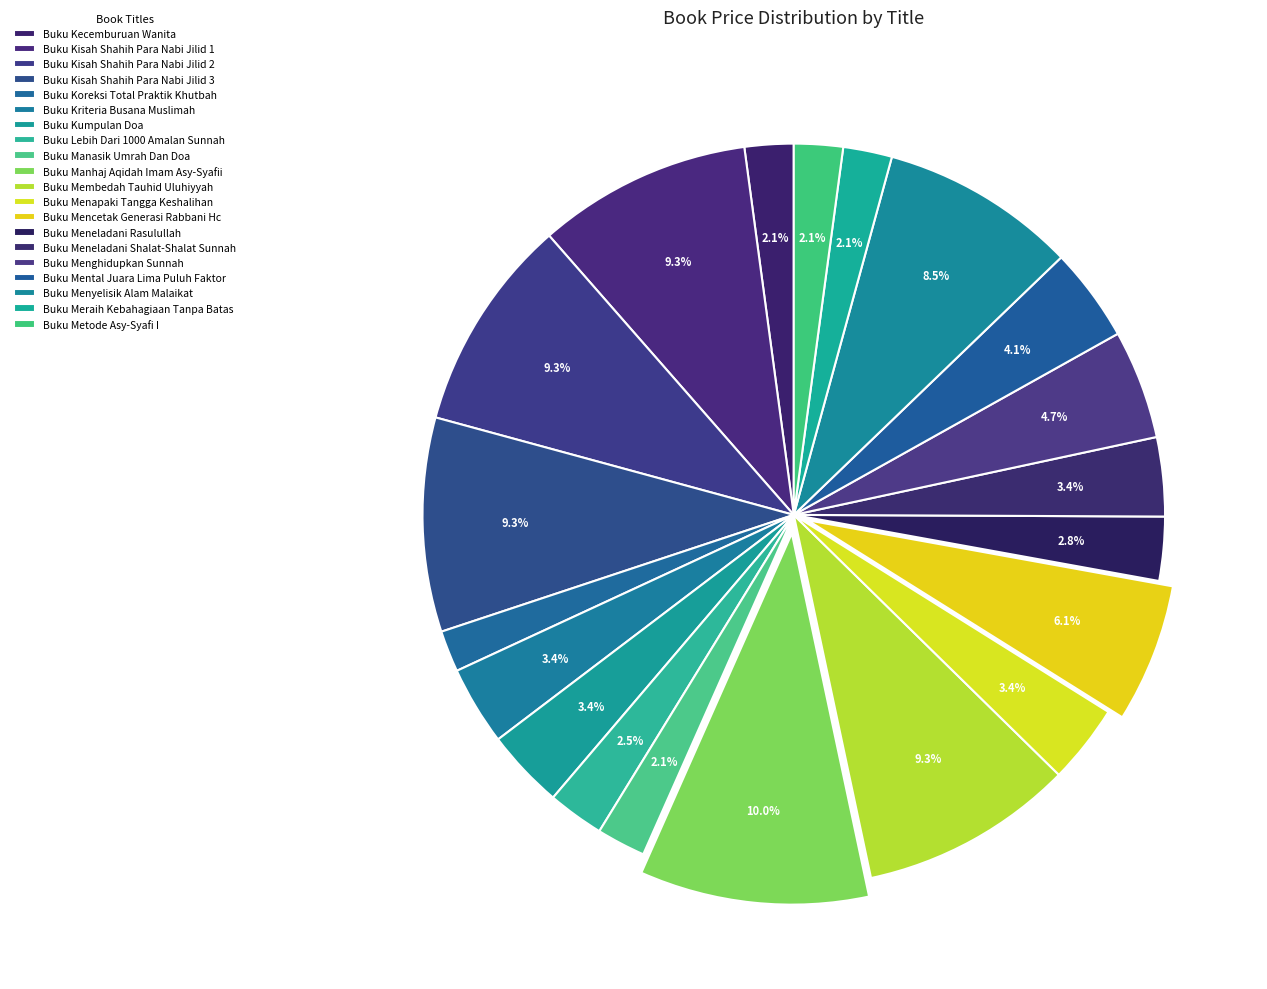

What percentage is NOT represented by Buku Kriteria Busana Muslimah?

96.6%